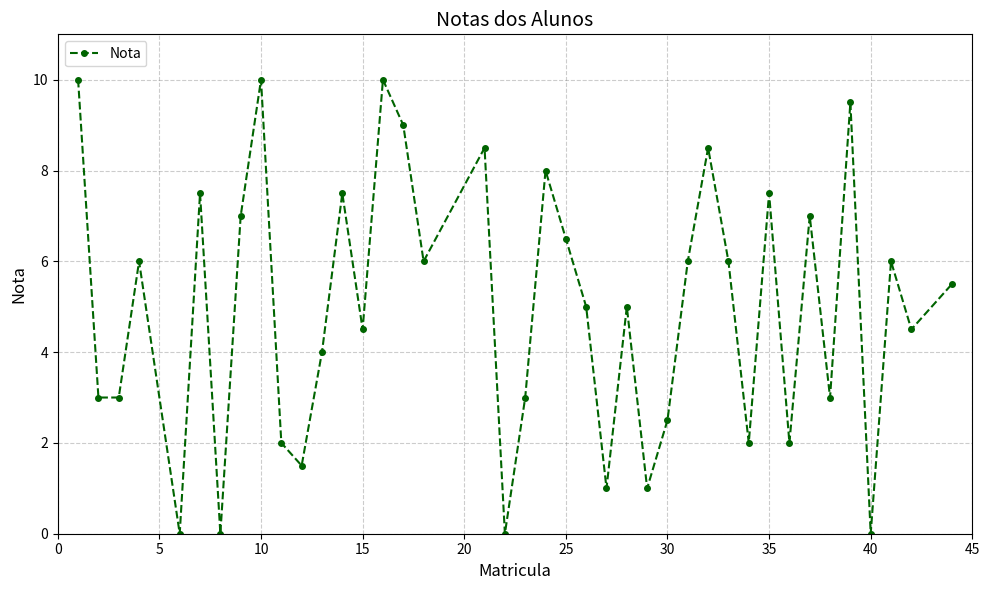

What is the greatest value displayed?

10.0